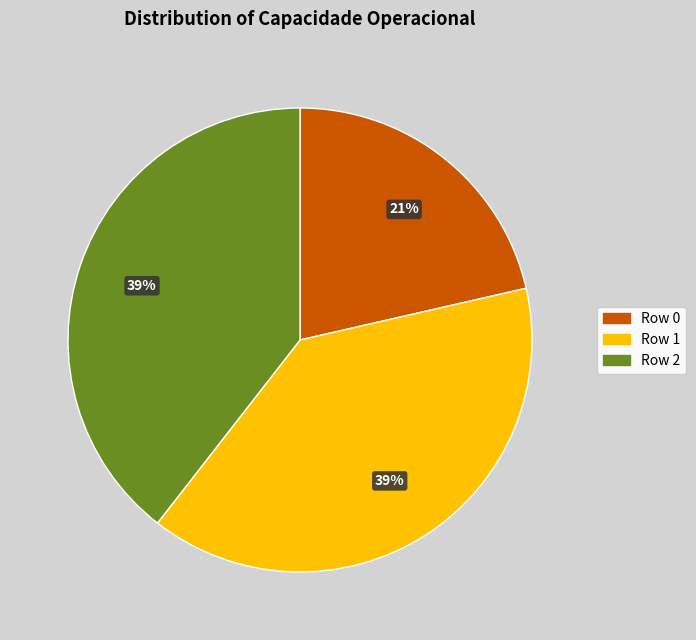

How many segments does this pie chart have?

3